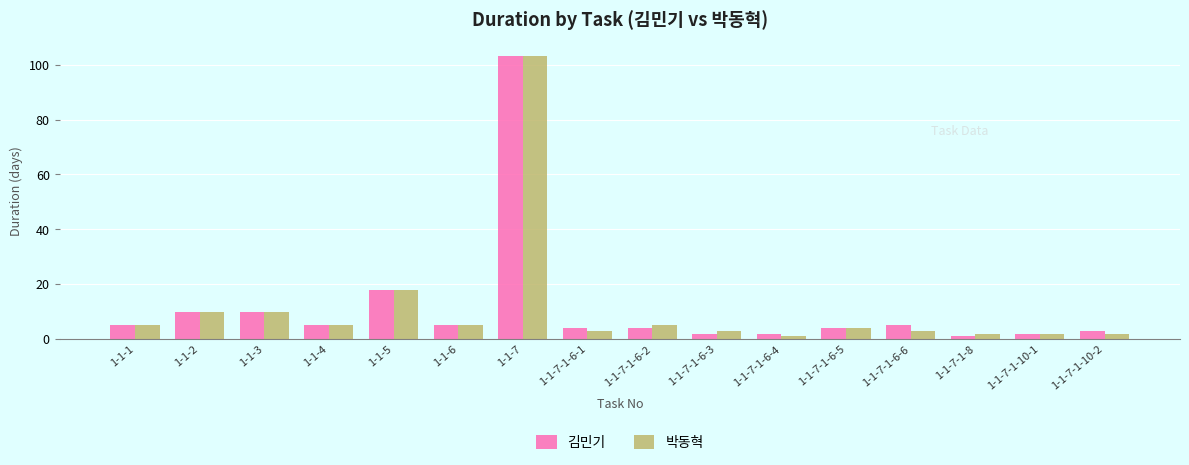

How many values in the 박동혁 series are below 5?

8